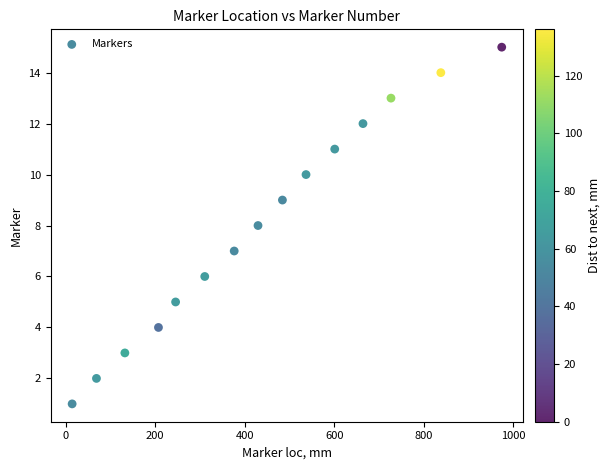

What is the range of Y values (max minus min)?

14